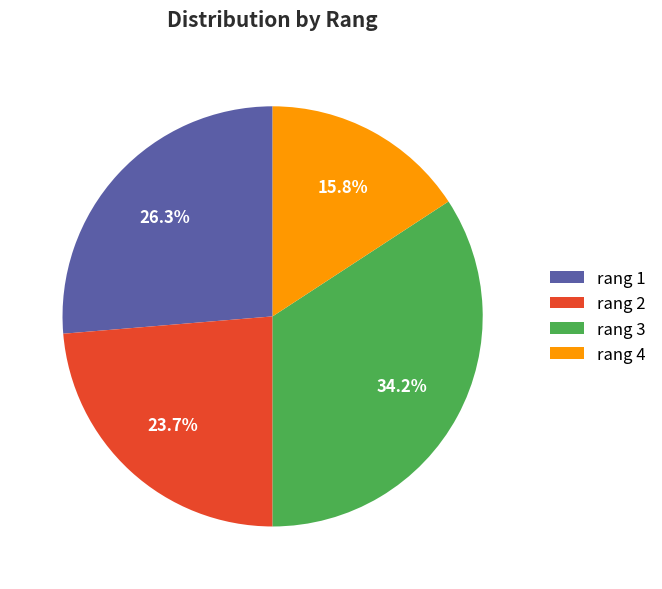

Which has a higher value, rang 1 or rang 3?

rang 3